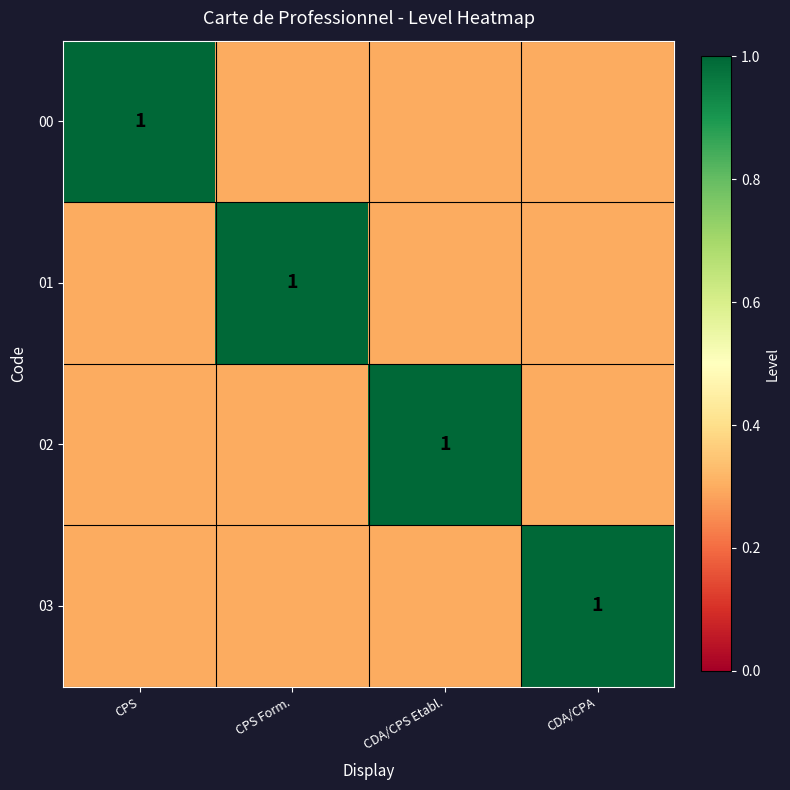

Is it true that 00 equals 1.0 at CPS?

True